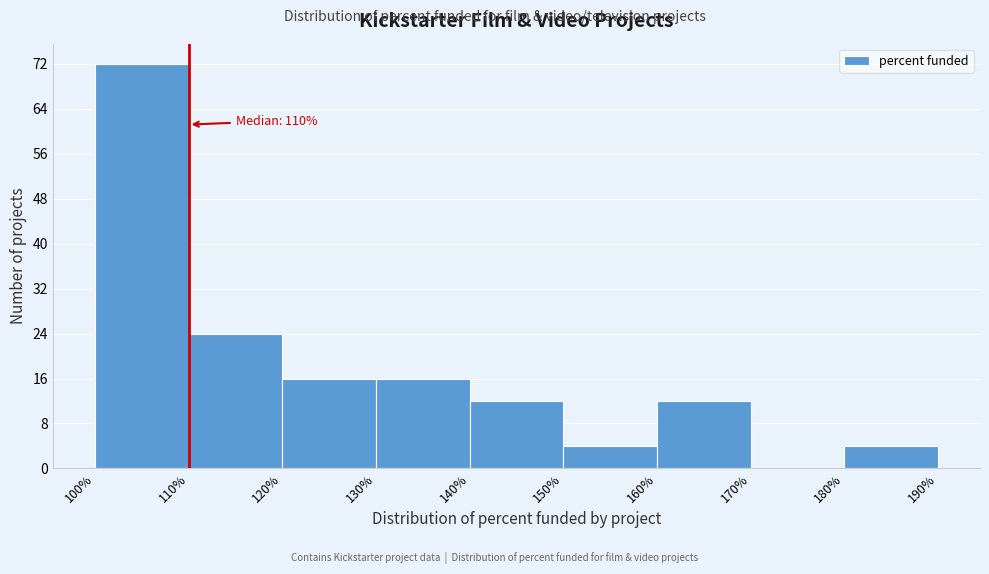

Which range on the x-axis has the tallest bar?

100% to 110%